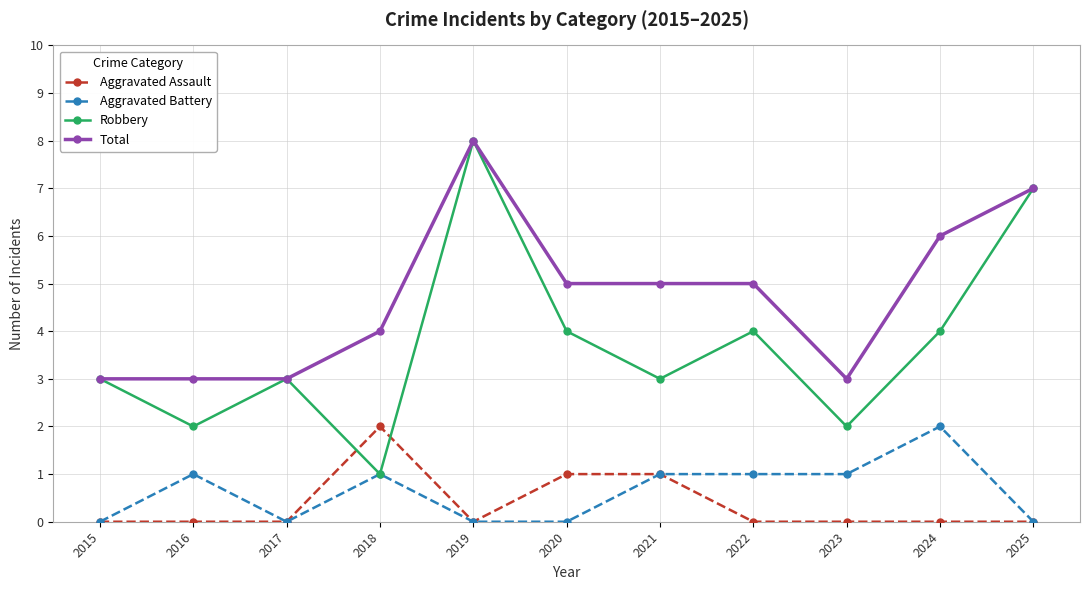

Reading left to right, list all the values displayed in this chart.

Aggravated Assault: 2015=0	2016=0	2017=0	2018=2	2019=0	2020=1	2021=1	2022=0	2023=0	2024=0	2025=0
Aggravated Battery: 2015=0	2016=1	2017=0	2018=1	2019=0	2020=0	2021=1	2022=1	2023=1	2024=2	2025=0
Robbery: 2015=3	2016=2	2017=3	2018=1	2019=8	2020=4	2021=3	2022=4	2023=2	2024=4	2025=7
Total: 2015=3	2016=3	2017=3	2018=4	2019=8	2020=5	2021=5	2022=5	2023=3	2024=6	2025=7